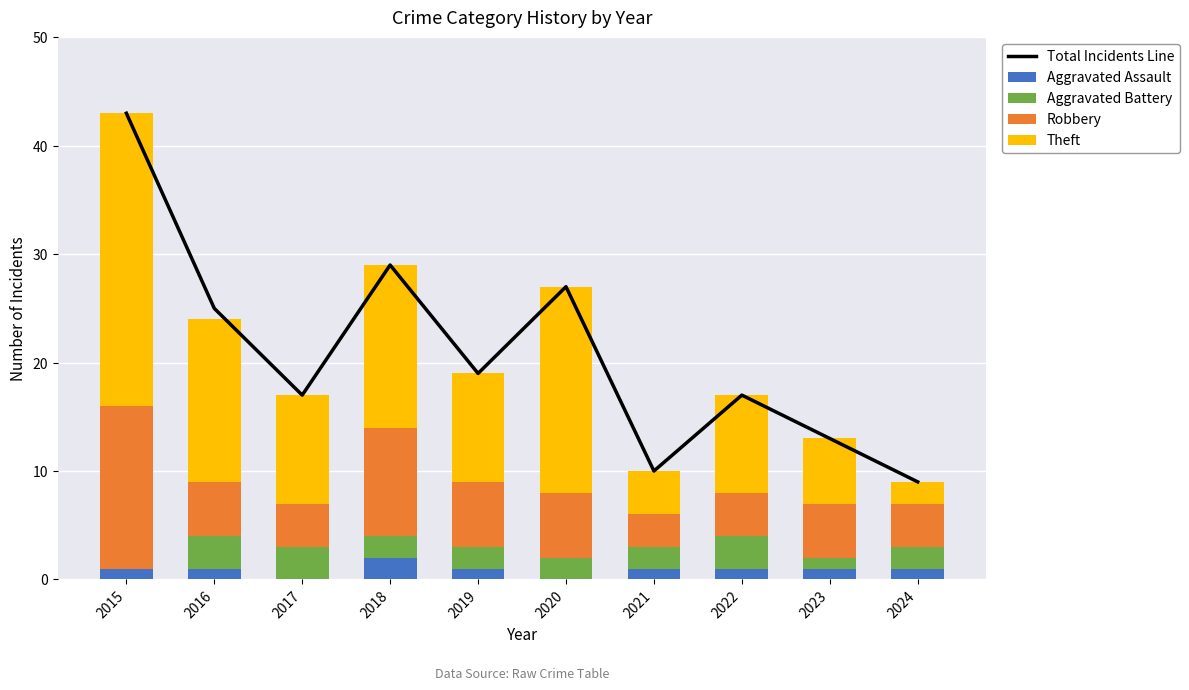

Where is Theft nearest to the value 14?

2016